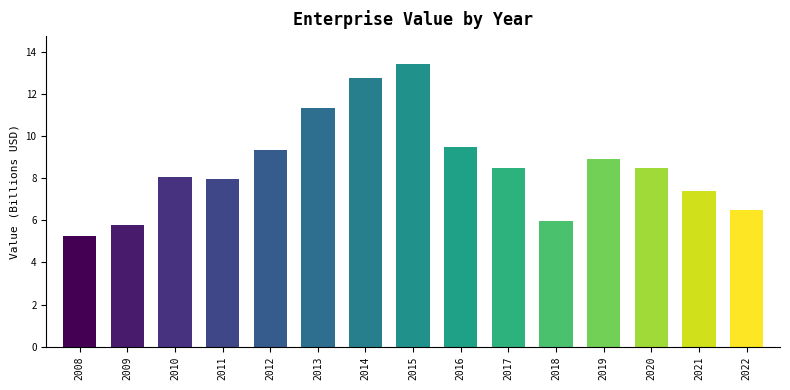

Reading right to left, what are all the values shown in this chart?

6.5	7.4	8.5	8.9	5.9	8.5	9.5	13.4	12.8	11.3	9.3	8.0	8.1	5.8	5.3